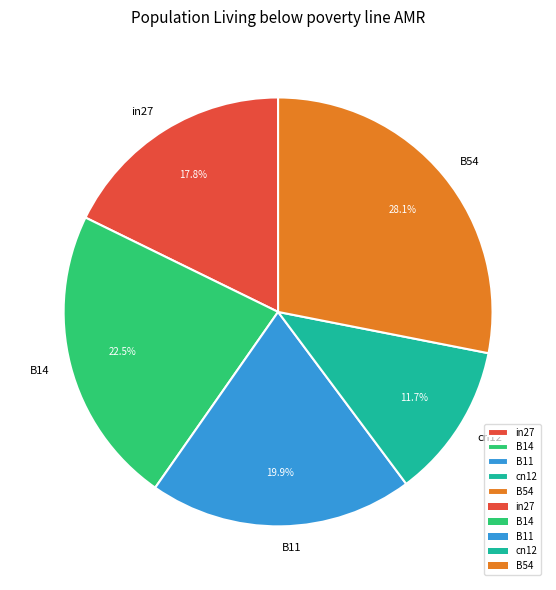

How many segments does this pie chart have?

5